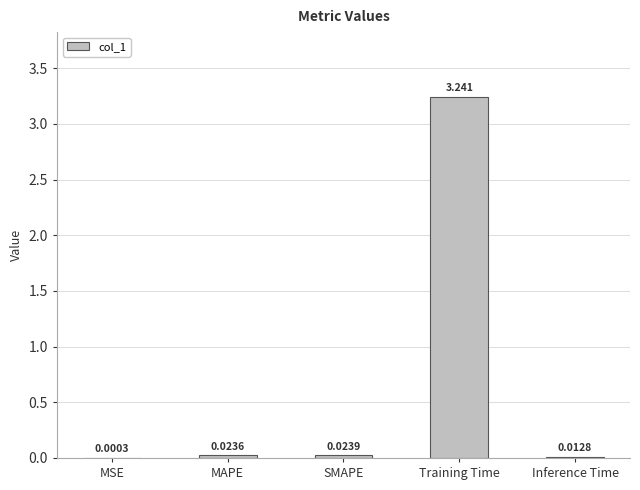

Are the bars horizontal?

No